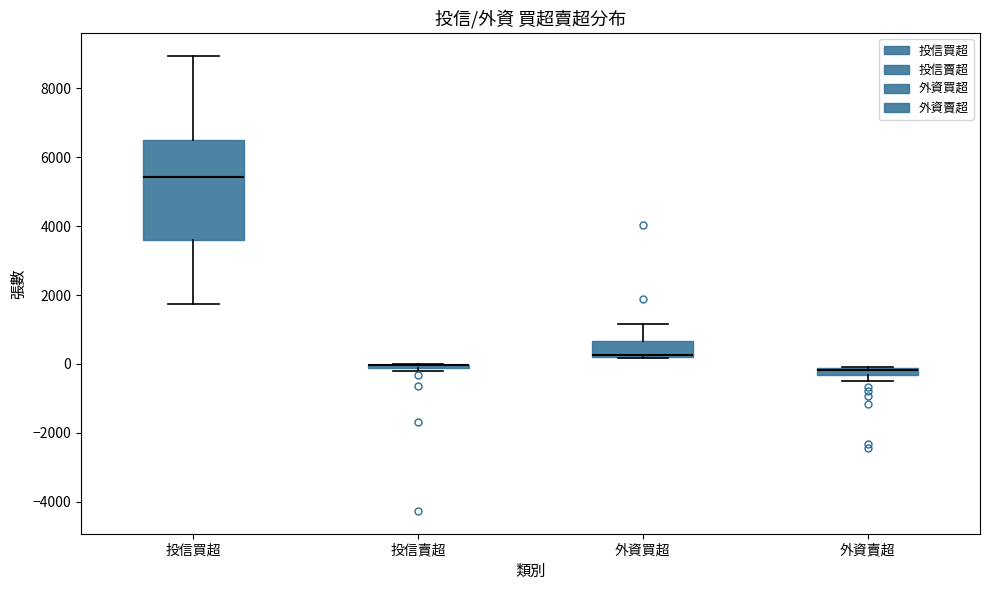

Where is the lower edge of the box for 外資賣超 on the y-axis? The values are not printed on the chart, so give them approximately, as read against the axis.

-400